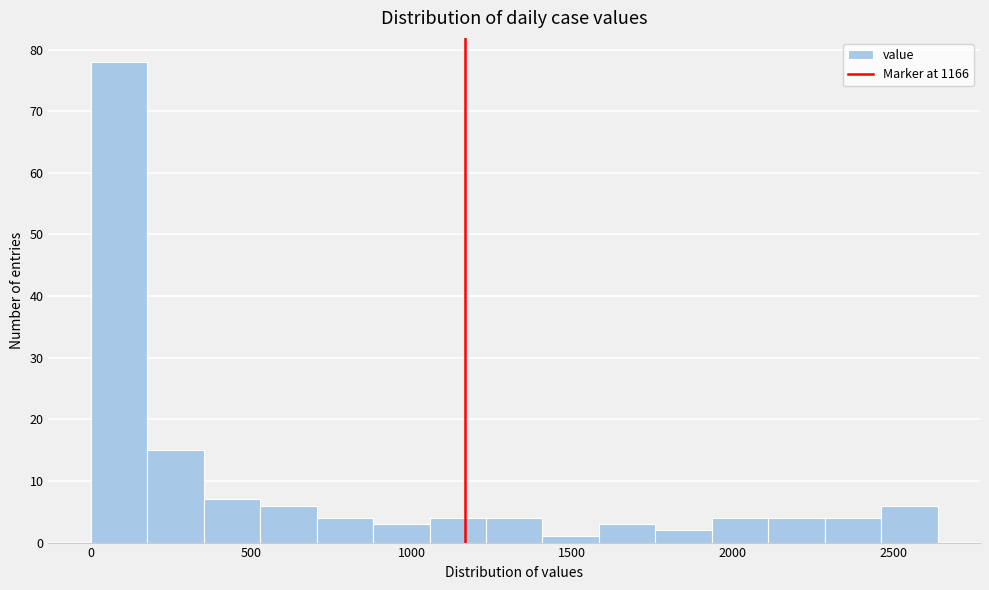

Read against the x-axis, roughly where is the centre of the tallest bar?

100